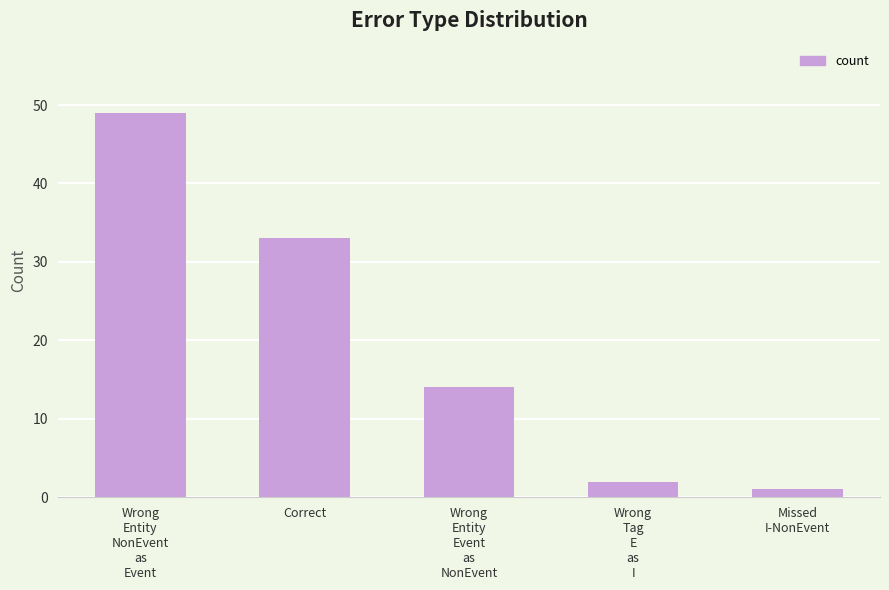

Reading left to right, list all the values displayed in this chart.

Wrong
Entity
NonEvent
as
Event=49	Correct=33	Wrong
Entity
Event
as
NonEvent=14	Wrong
Tag
E
as
I=2	Missed
I-NonEvent=1